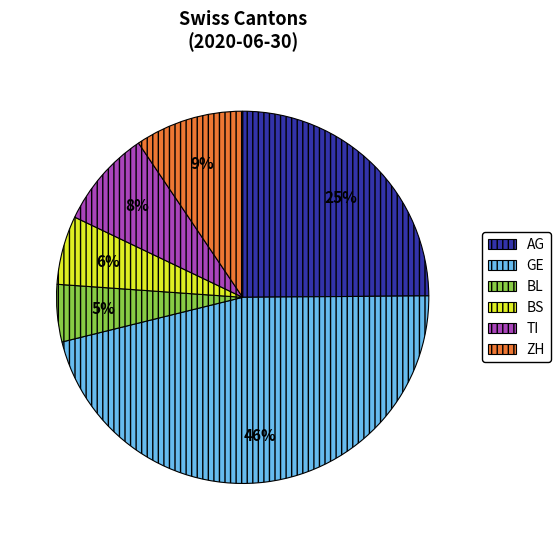

Is it true that TI is 8% of the pie?

True